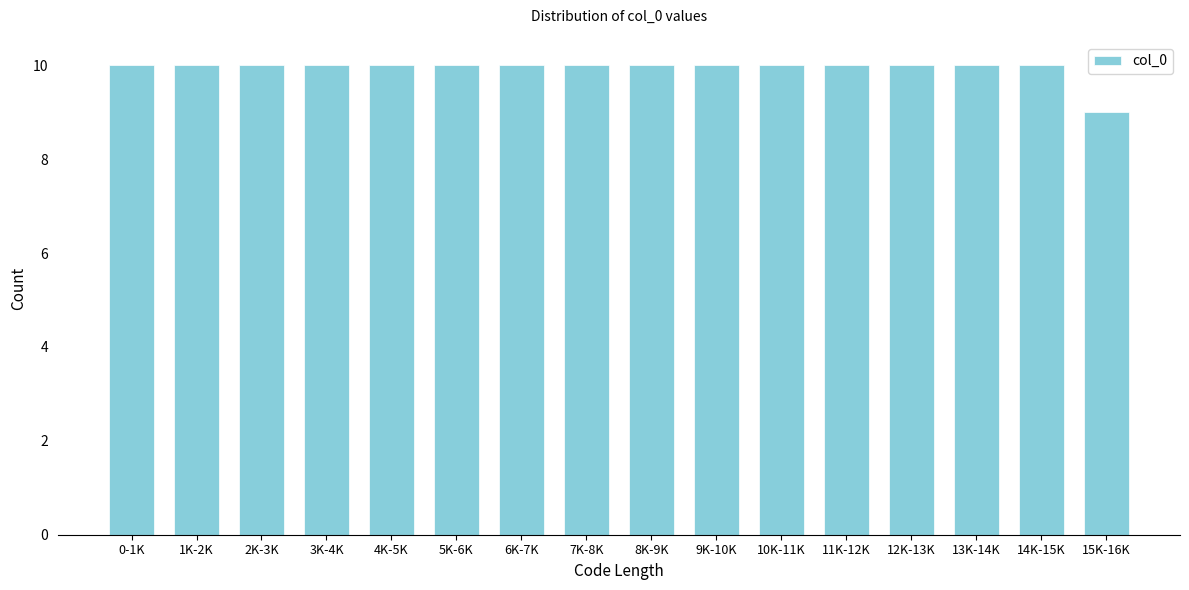

Reading left to right, what are all the values shown in this chart?

10	10	10	10	10	10	10	10	10	10	10	10	10	10	10	9